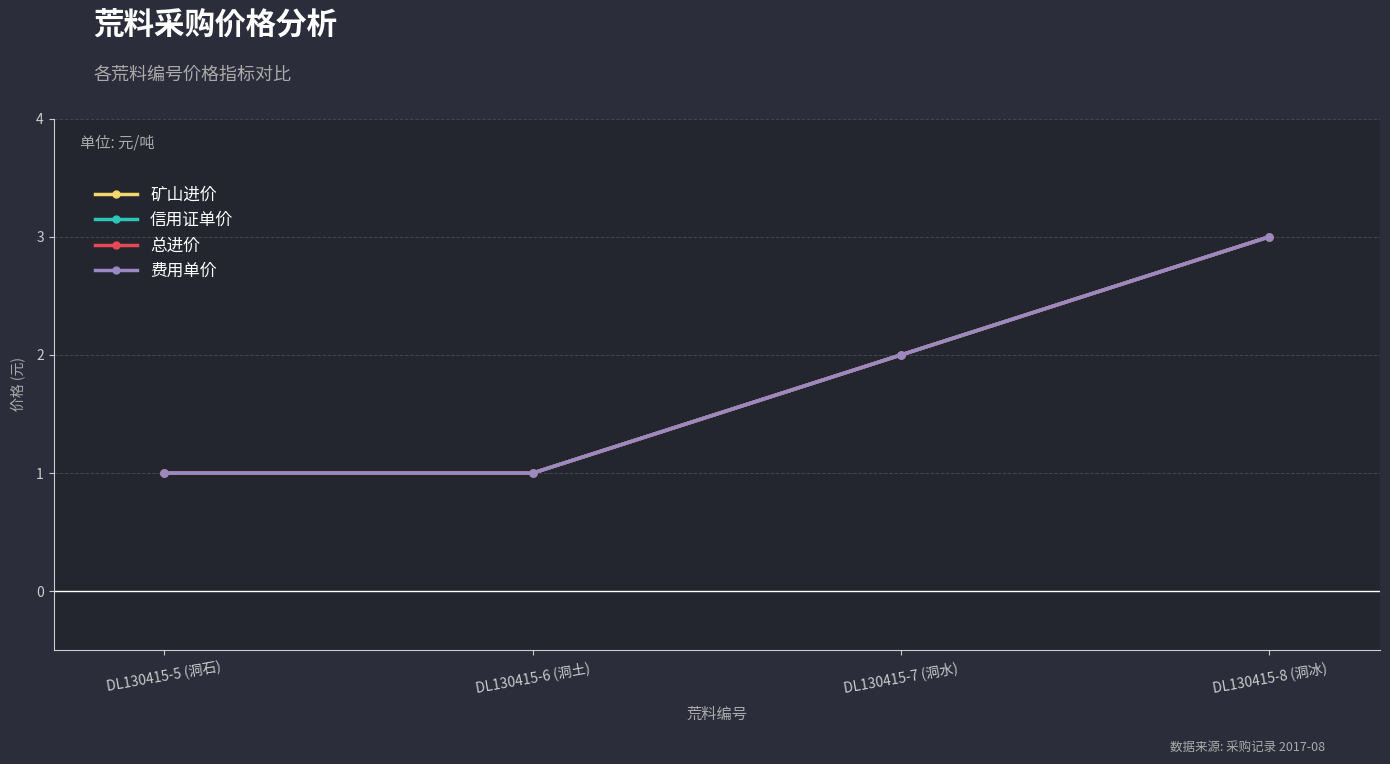

What position from the right is DL130415-5 (洞石)?

4